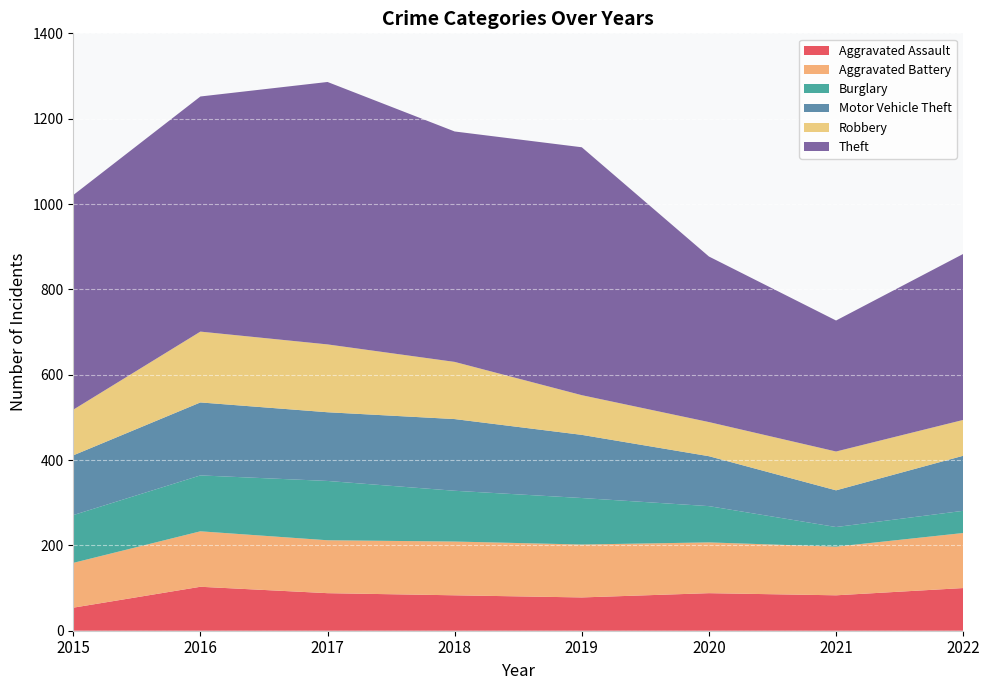

Reading left to right, list all the values displayed in this chart.

Aggravated Assault: 2015=54	2016=103	2017=88	2018=83	2019=78	2020=88	2021=83	2022=100
Aggravated Battery: 2015=105	2016=130	2017=124	2018=126	2019=124	2020=119	2021=114	2022=129
Burglary: 2015=112	2016=131	2017=139	2018=119	2019=109	2020=85	2021=46	2022=52
Motor Vehicle Theft: 2015=140	2016=171	2017=161	2018=168	2019=148	2020=117	2021=86	2022=129
Robbery: 2015=107	2016=166	2017=159	2018=134	2019=93	2020=80	2021=91	2022=84
Theft: 2015=503	2016=551	2017=615	2018=540	2019=581	2020=388	2021=307	2022=389